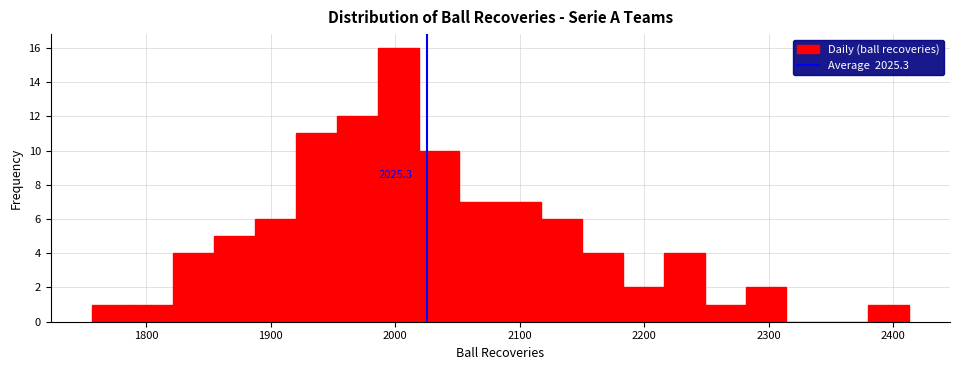

Read against the x-axis, roughly where is the centre of the tallest bar?

2000